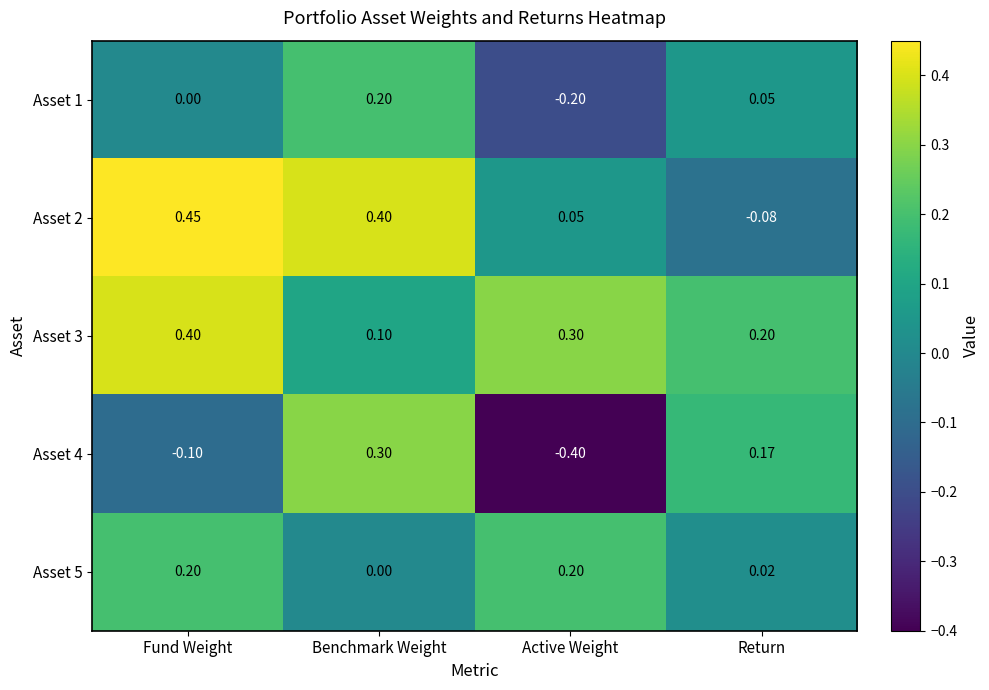

Which label corresponds to the largest value in the chart?

Fund Weight